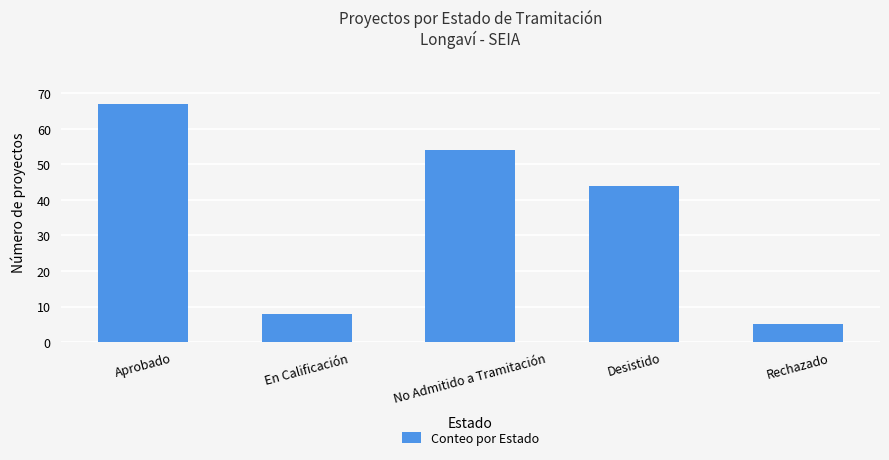

What is the sum of the values at Aprobado and No Admitido a Tramitación?

121